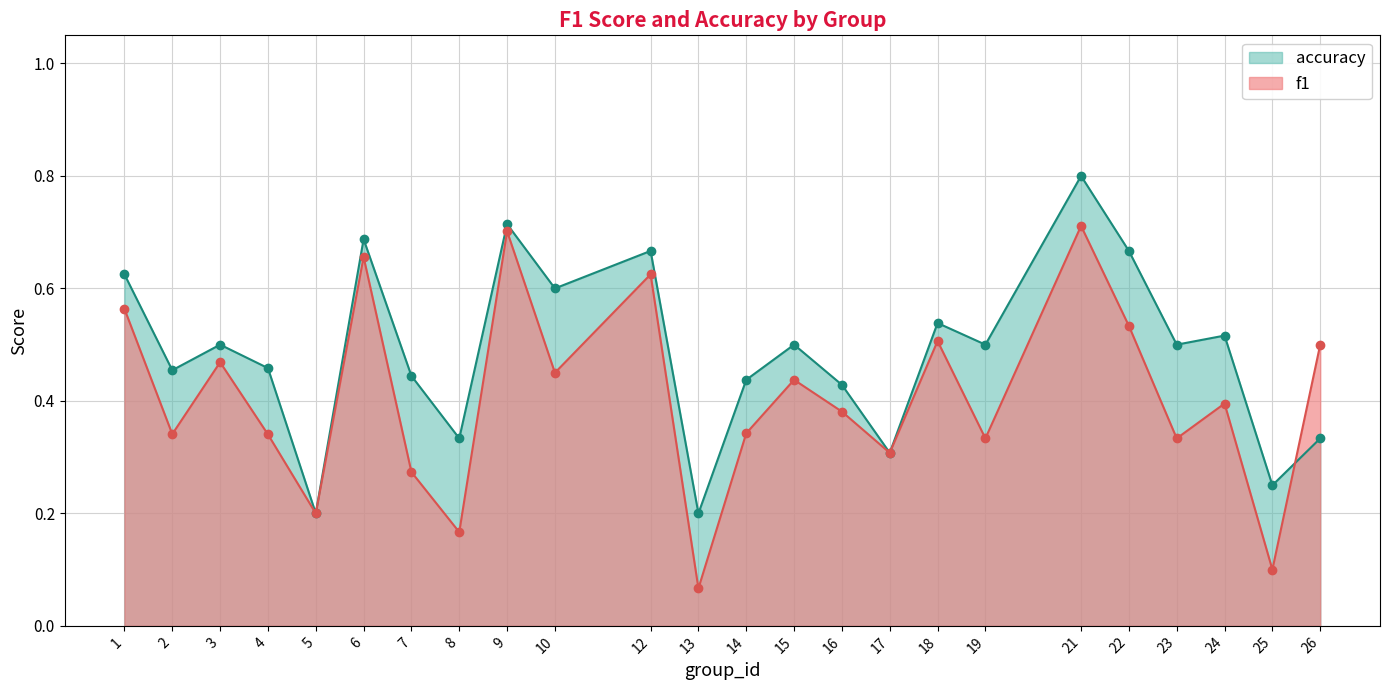

Where is the first local maximum for accuracy?

3